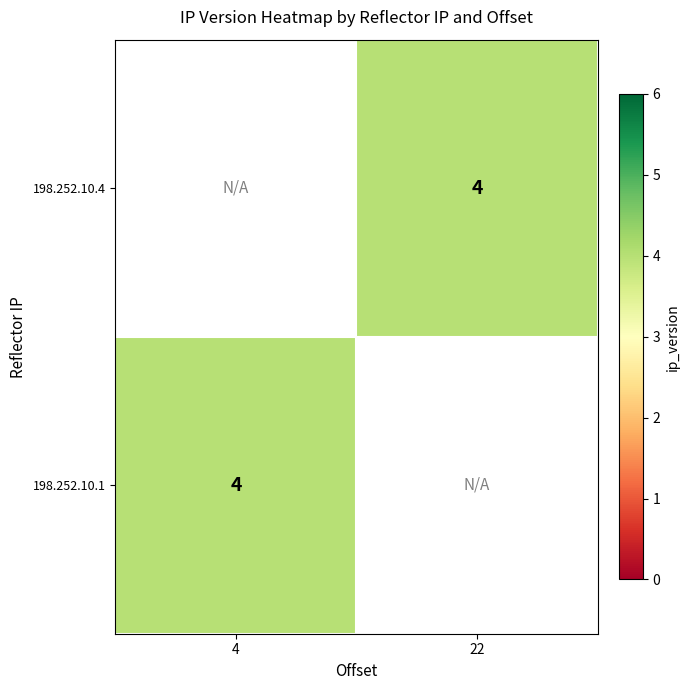

List the series in order of their overall mean, highest first.

198.252.10.4, 198.252.10.1